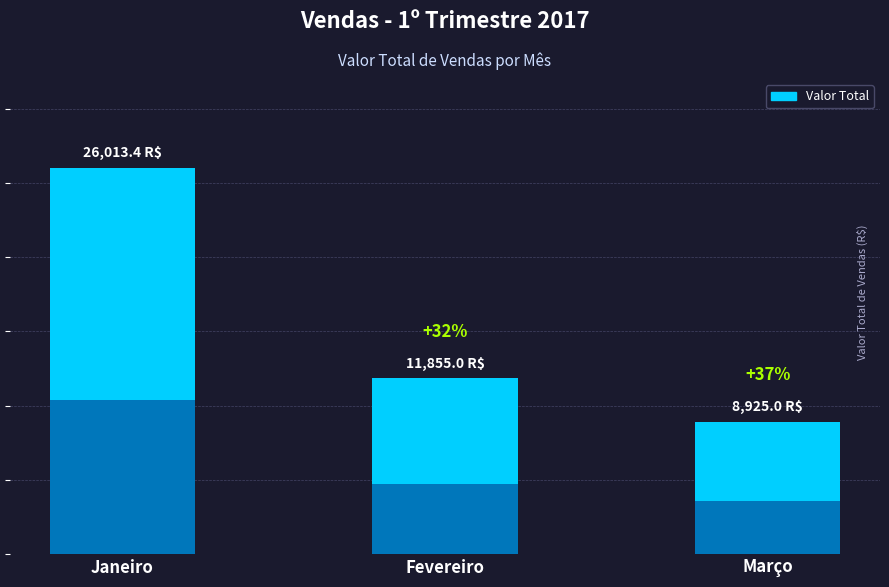

Reading right to left, extract all data points from this chart.

Março=8925.0	Fevereiro=11855.0	Janeiro=26013.4